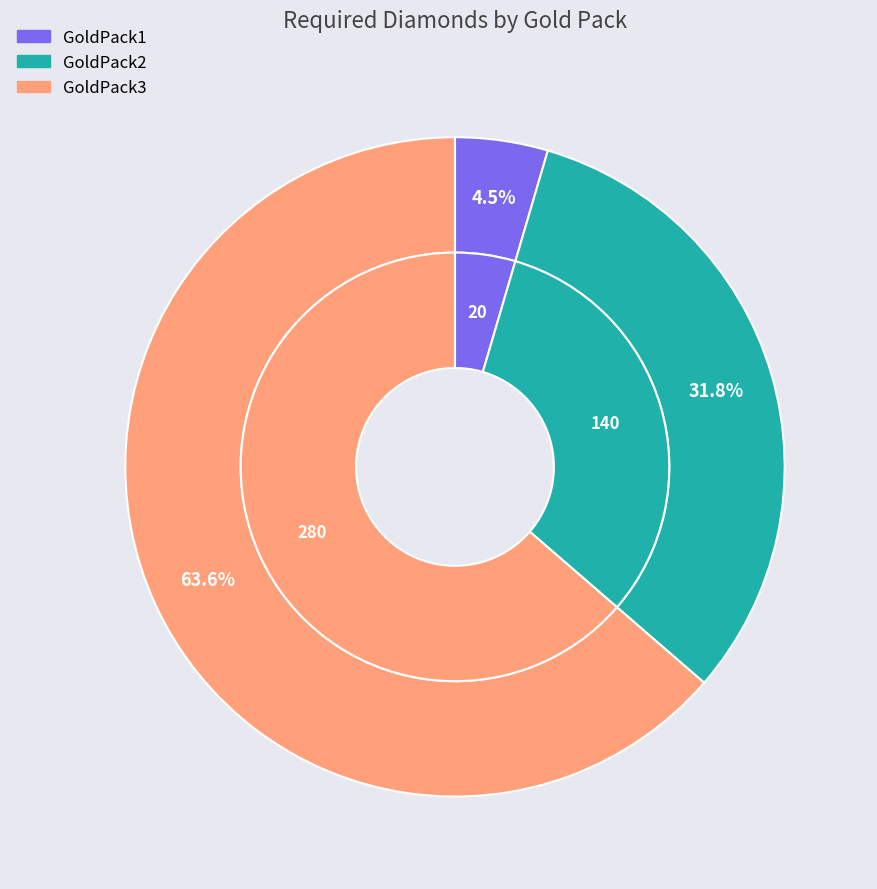

Combined, do GoldPack1 and GoldPack3 account for over 50%?

Yes